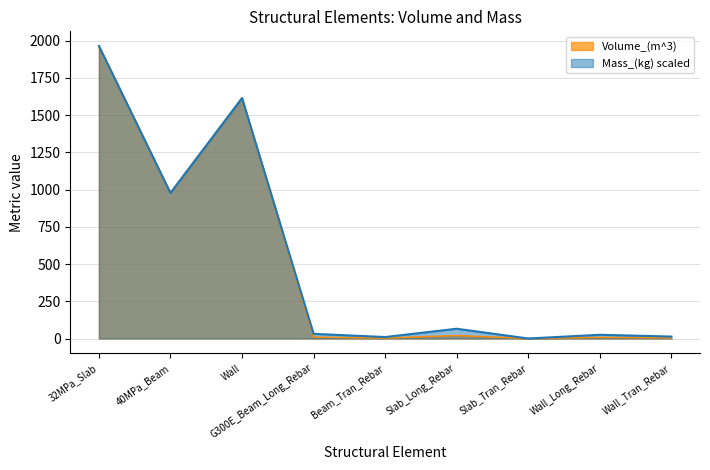

Where is the first local minimum for Mass_(kg)?

40MPa_Beam